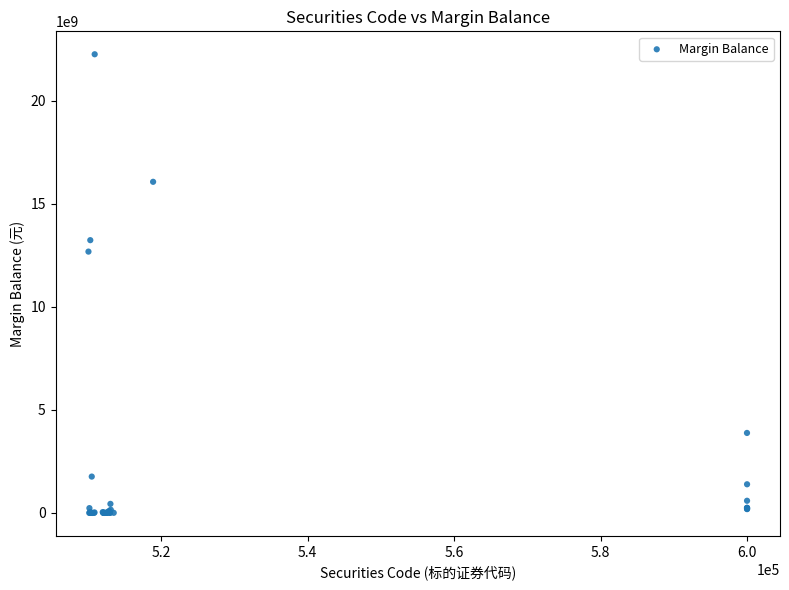

What Y value in the scatter plot is closest to 11131064689?

12684081829